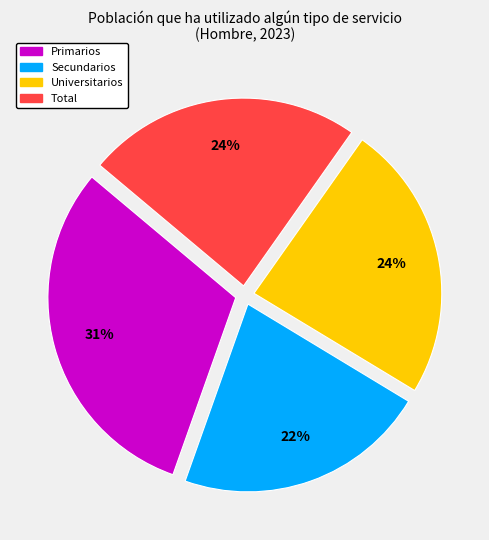

Count the number of slices in the pie.

4